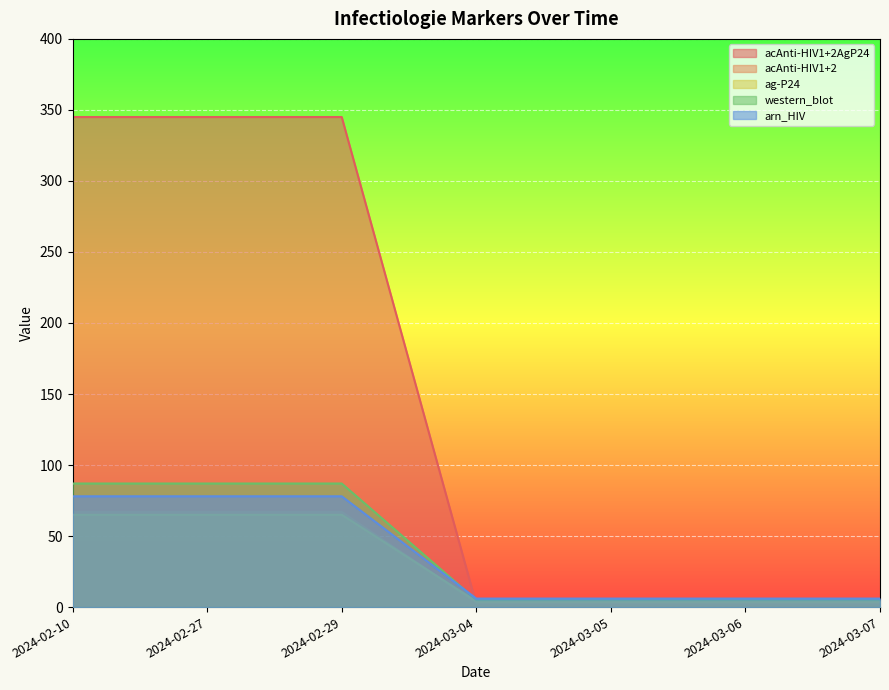

Reading left to right, what are all the values shown in this chart?

acAnti-HIV1+2AgP24: 345	345	345	2	2	2	2
acAnti-HIV1+2: 67	67	67	3	3	3	3
ag-P24: 65	65	65	4	4	4	4
western_blot: 87	87	87	5	5	5	5
arn_HIV: 78	78	78	6	6	6	6